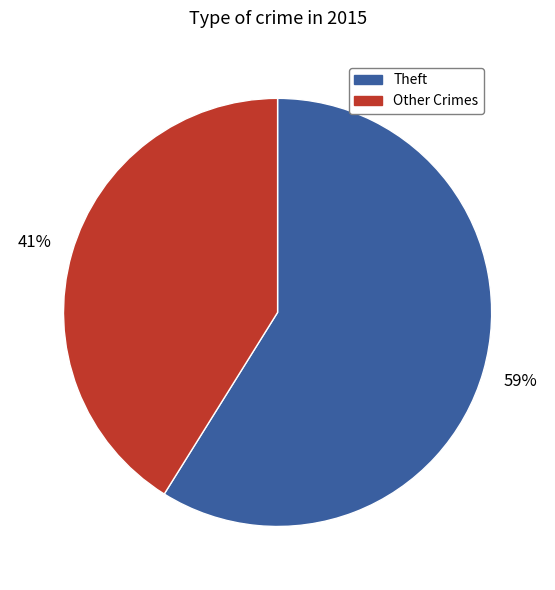

What is the ratio of the value at Other Crimes to the value at Theft?

0.7